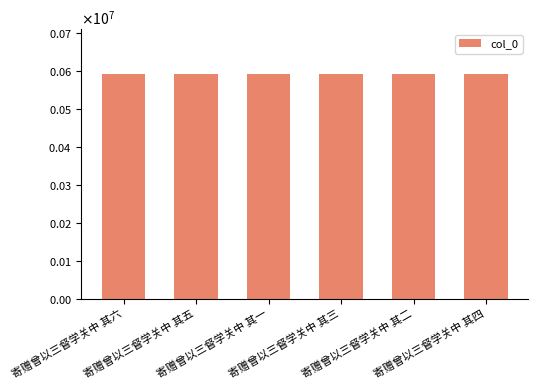

Does the chart contain any negative values?

No